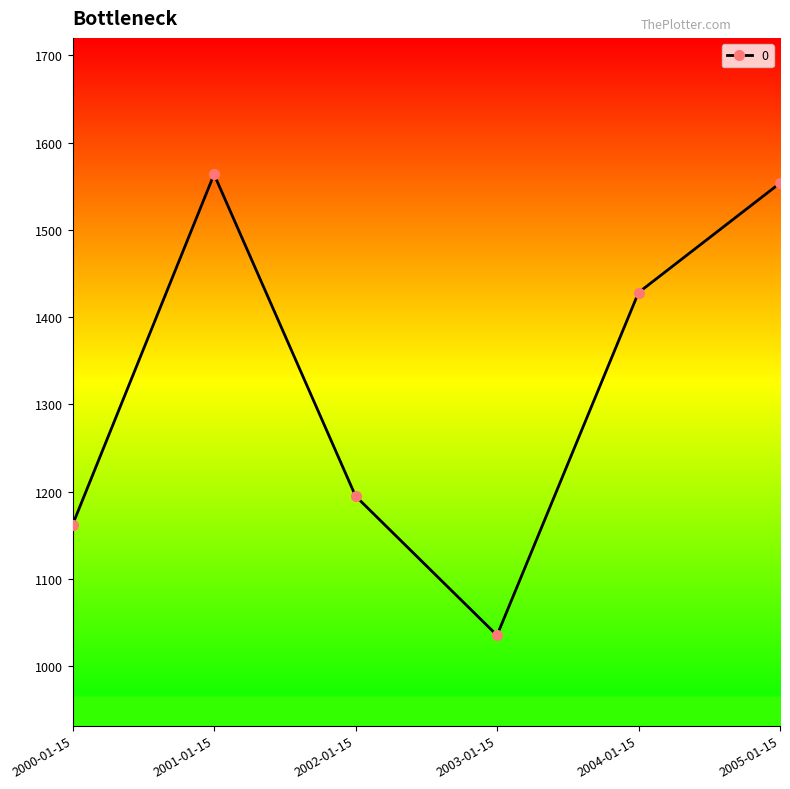

True or false: the data shows 1428.1 at 2004-01-15.

True